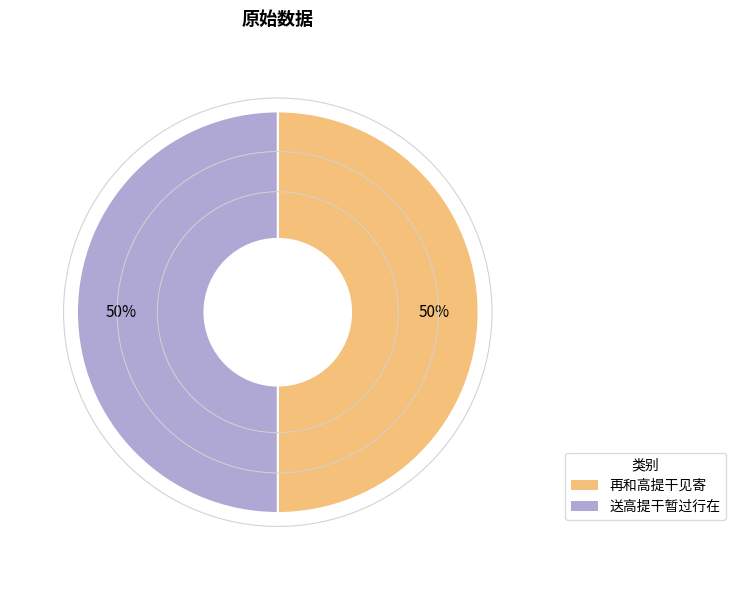

To the nearest percent, what is the average slice percentage?

50%